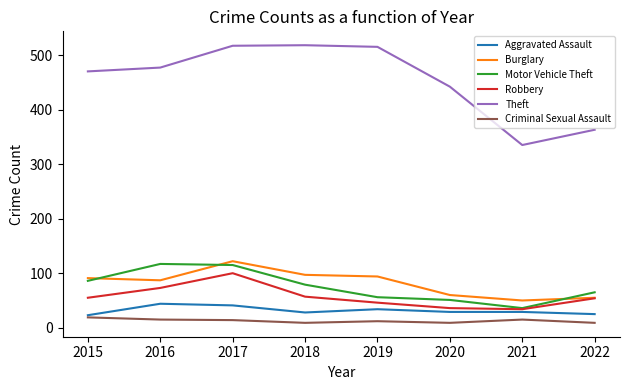

What is the smallest value displayed?

9